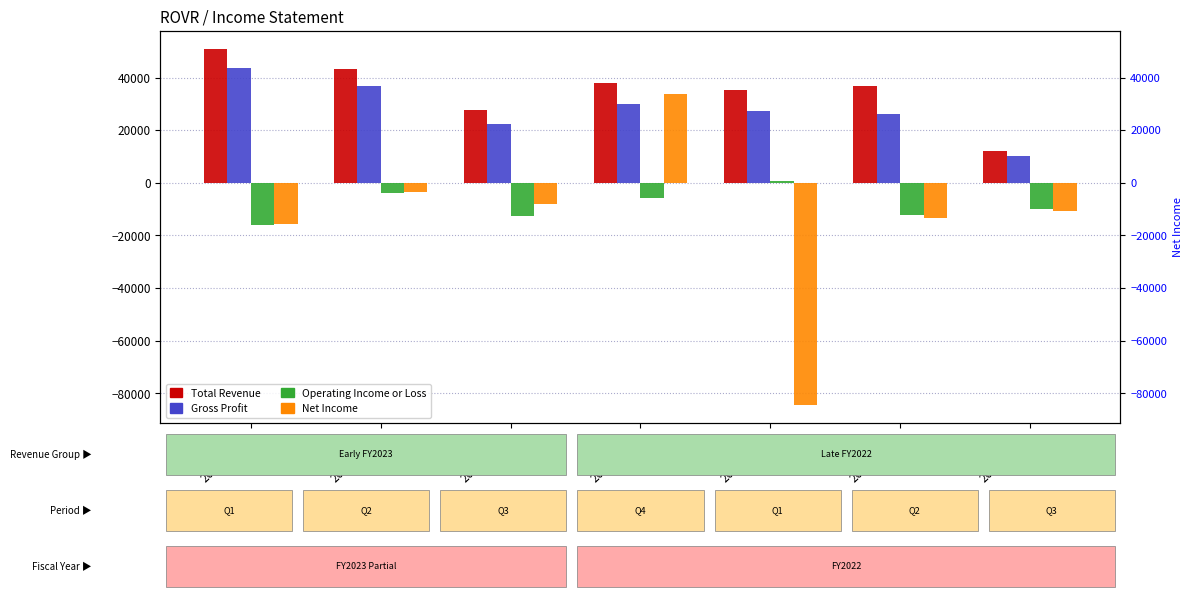

What is the maximum value shown in the chart?

50900